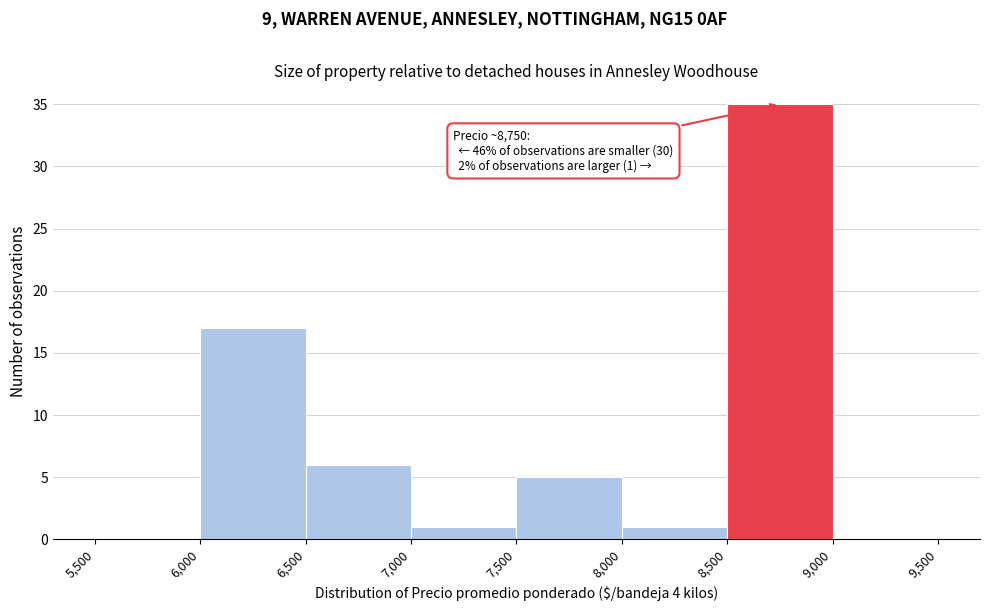

Over which range of the x-axis is the bar tallest?

8,500 to 9,000